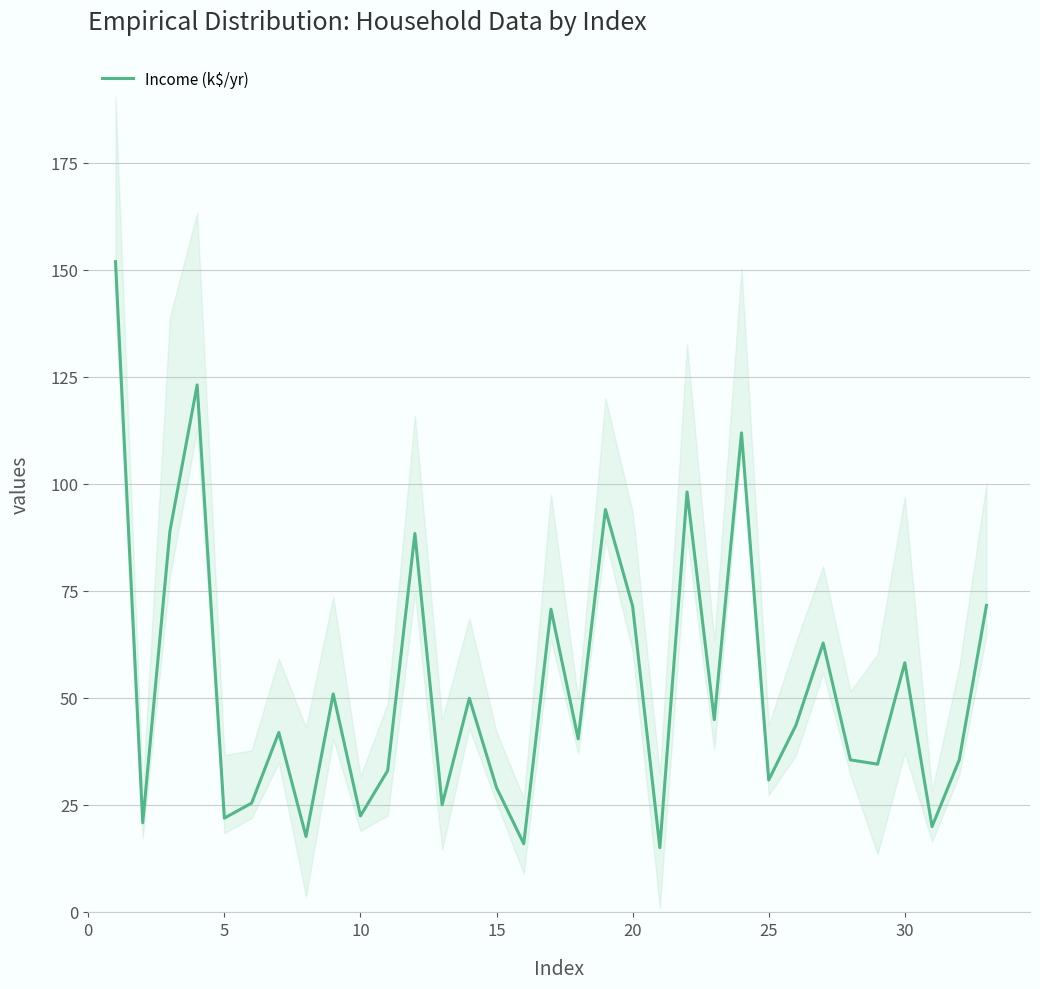

What is the minimum value for Income (k$/yr)?

15.0